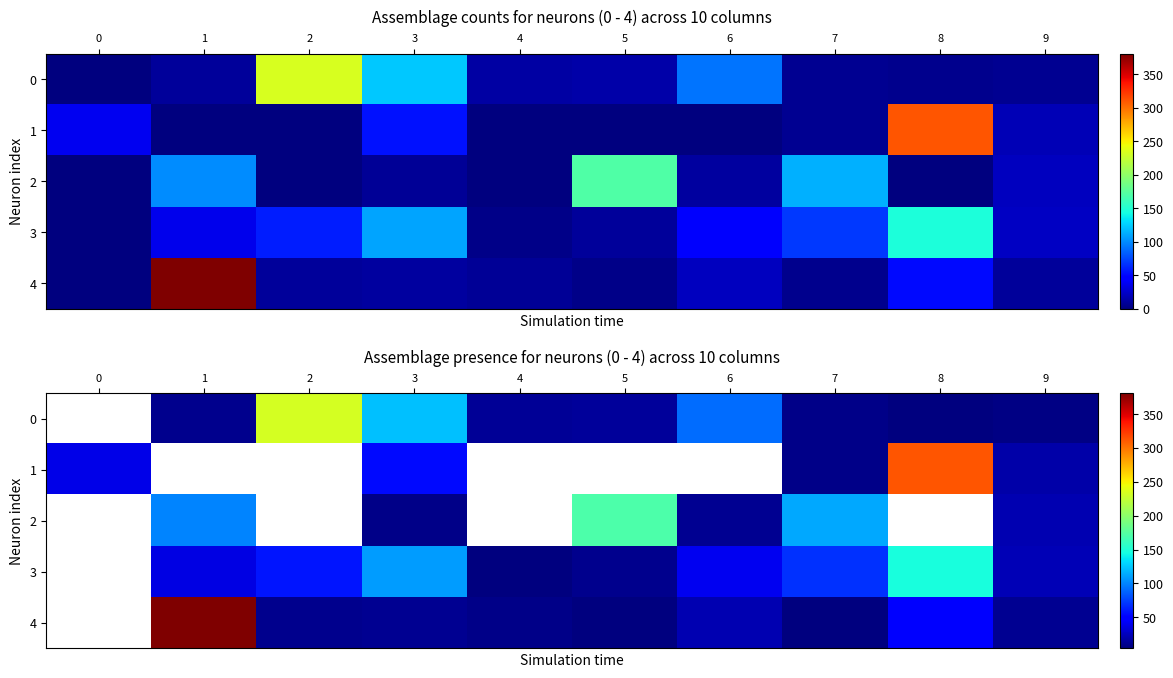

The 4 series shows 33.2 at 6. True or false?

False